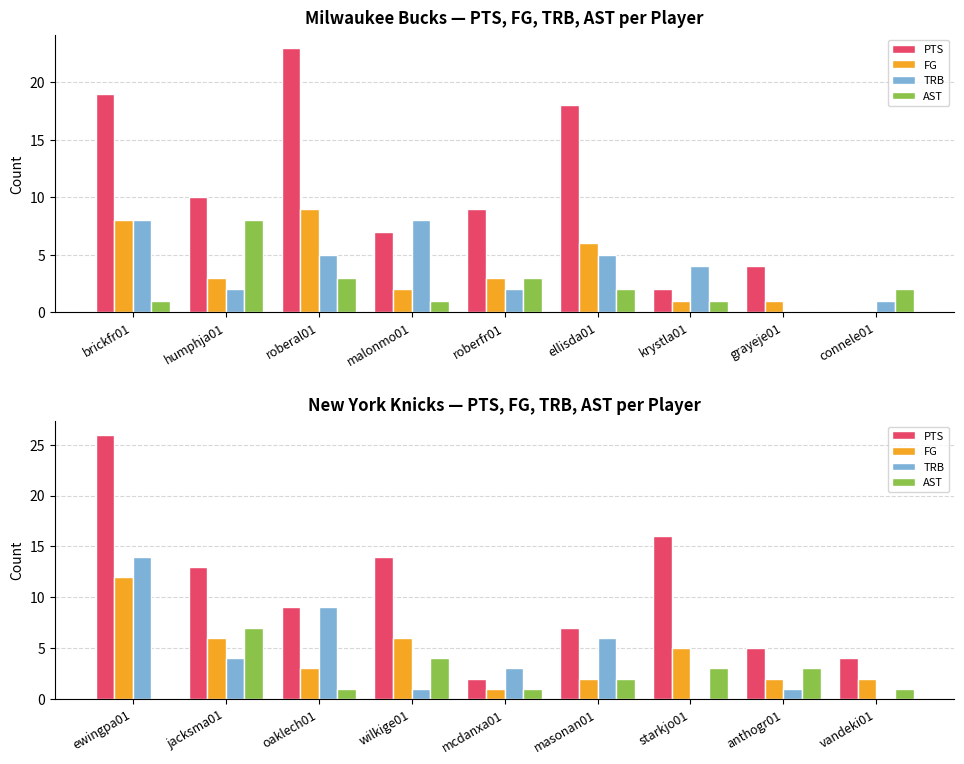

What is the difference between the second highest and minimum values in the TRB series?

9